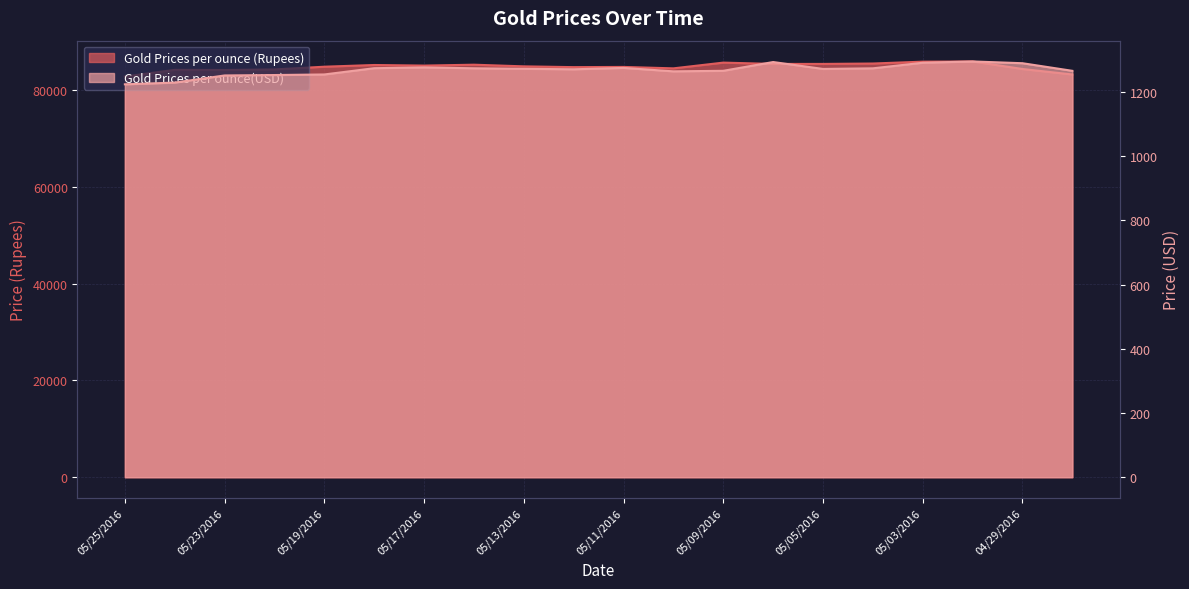

What are all the series names shown in the legend?

Gold Prices per ounce (Rupees), Gold Prices per ounce(USD)